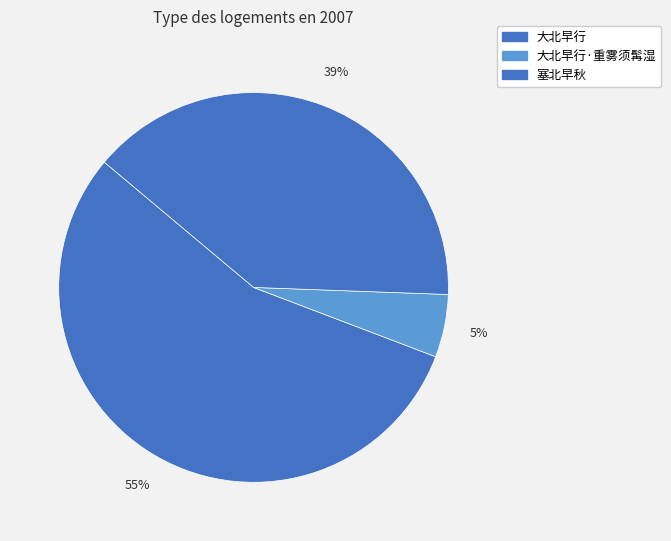

Which slice is the smallest?

大北早行·重雾须髯湿